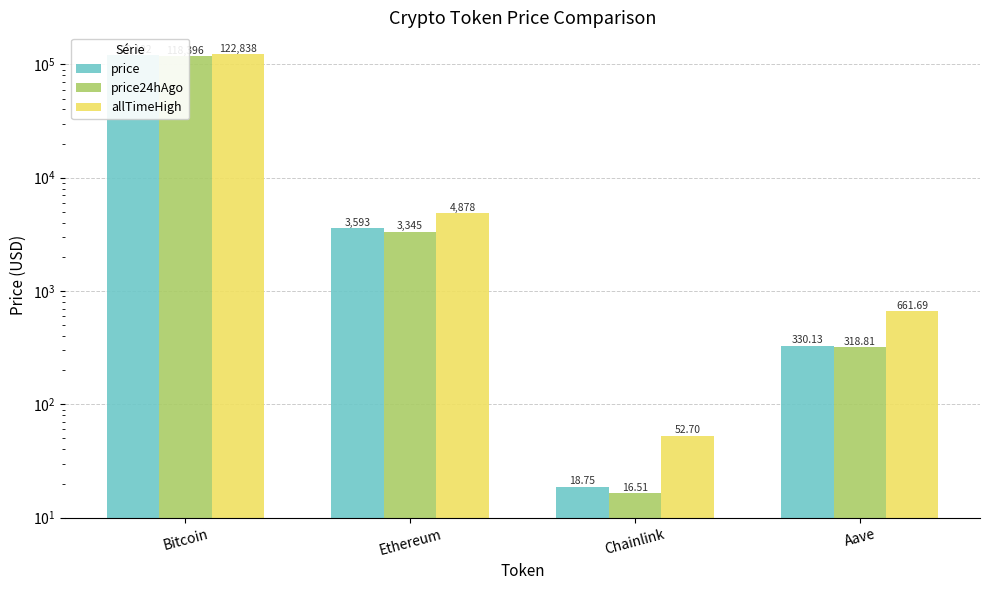

What is the average value of the price series?

31011.1